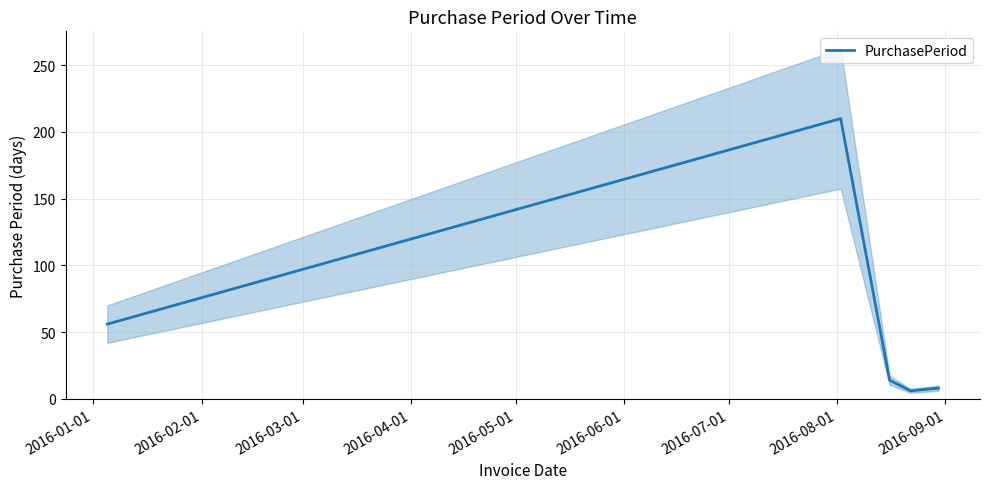

What is the minimum value shown in the chart?

6